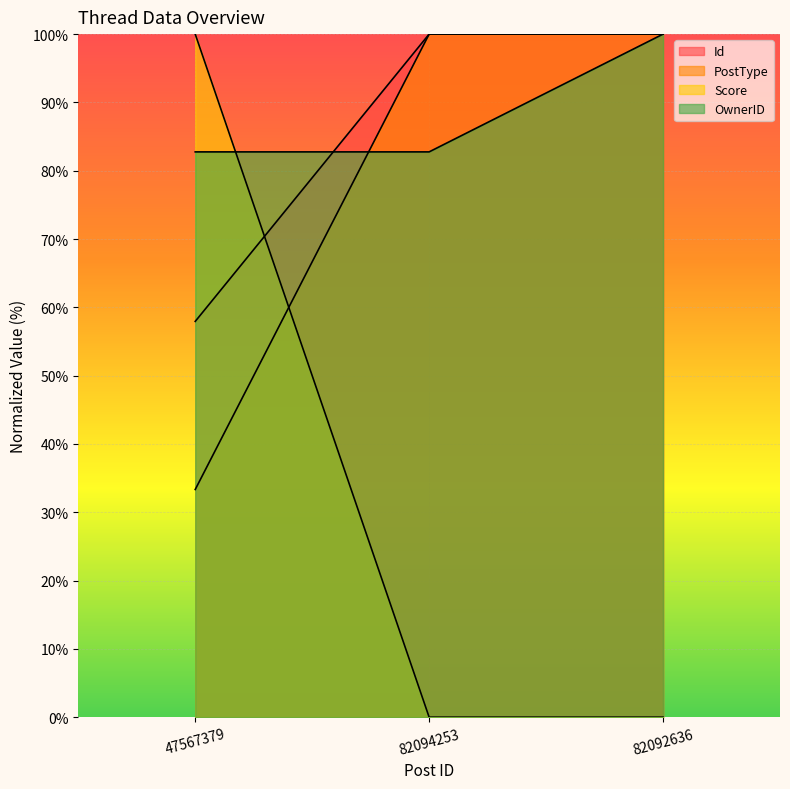

The value of Score at 82094253 is 30.2. True or false?

False